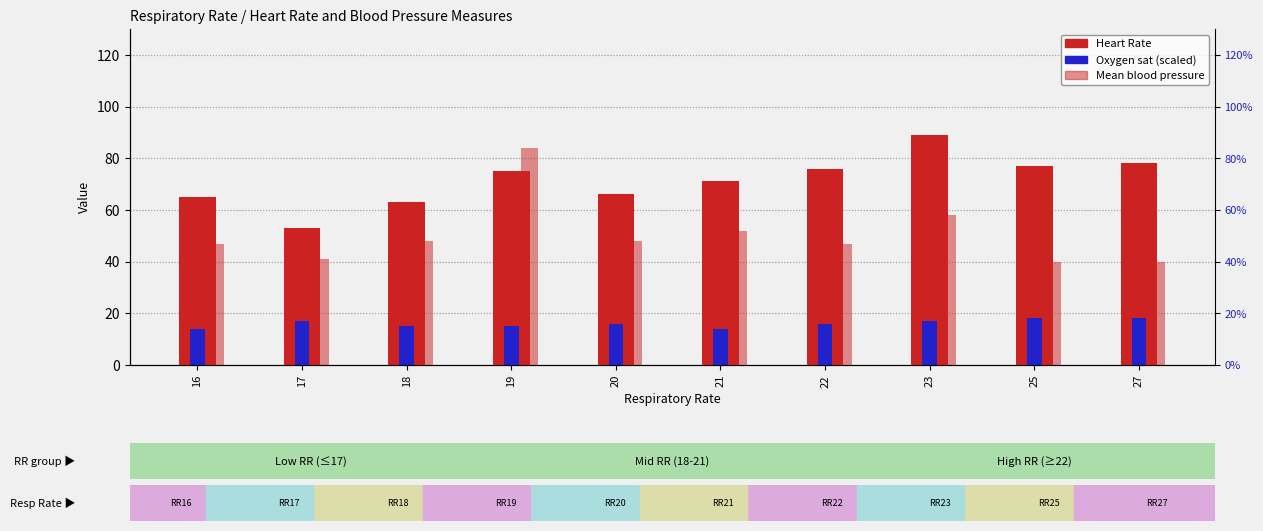

What is the smallest value displayed?

14